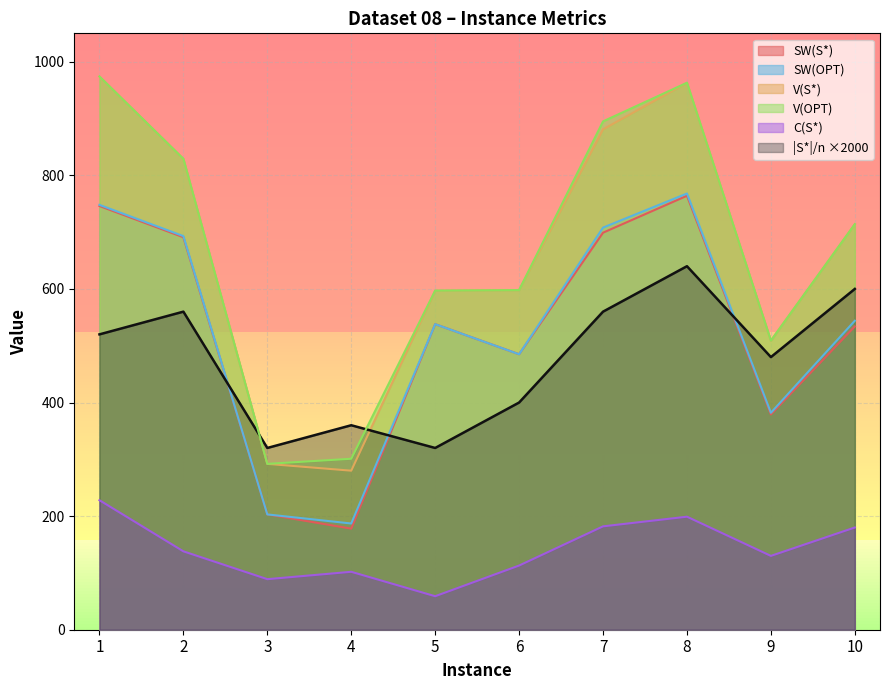

True or false: V(S*) has a value of 714 at 10.

True